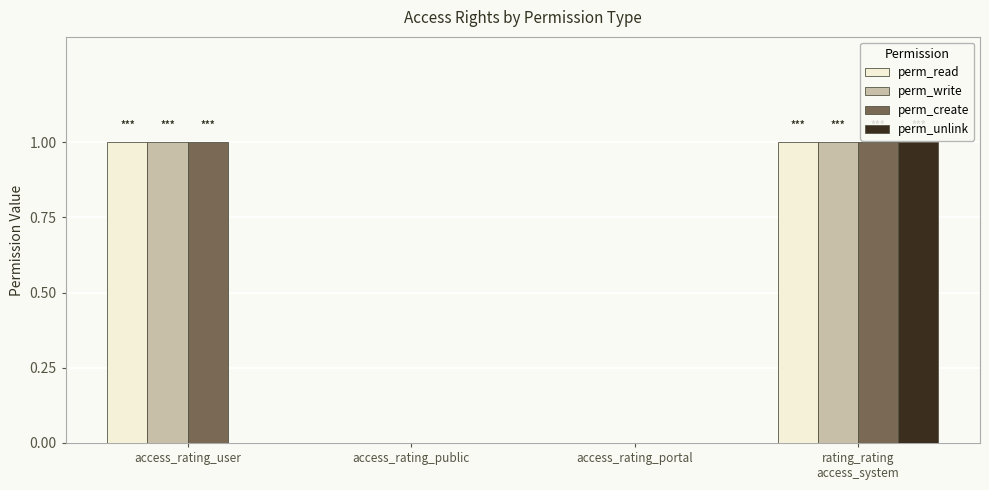

True or false: perm_unlink has a value of 0 at access_rating_portal.

True